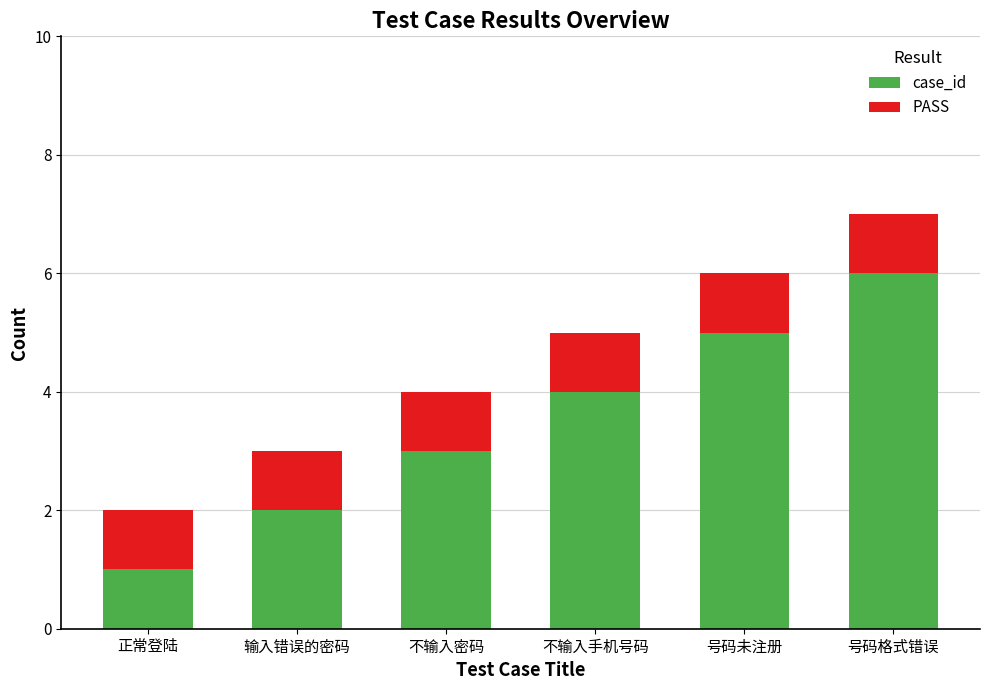

At which category is the sum across all series the highest?

号码格式错误